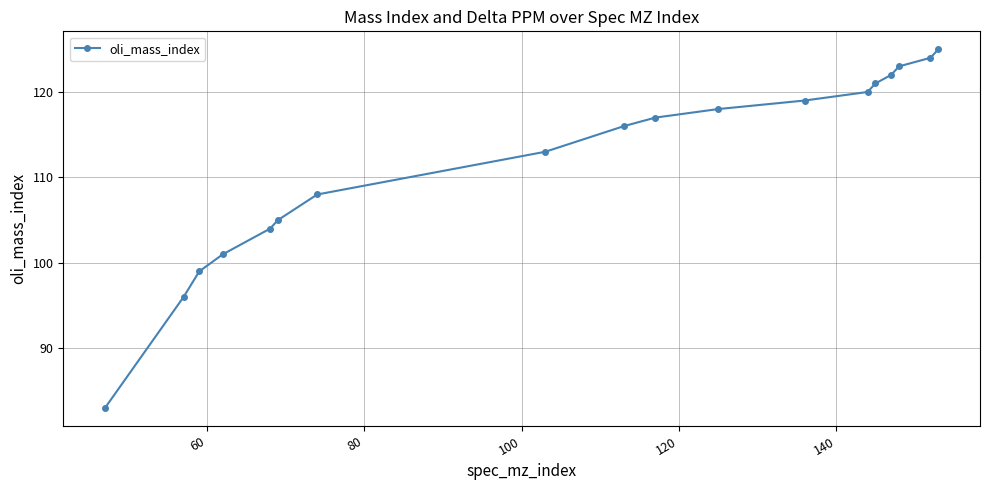

Reading right to left, what are all the values shown in this chart?

125	124	123	122	121	120	119	118	117	116	113	108	105	104	101	99	96	83